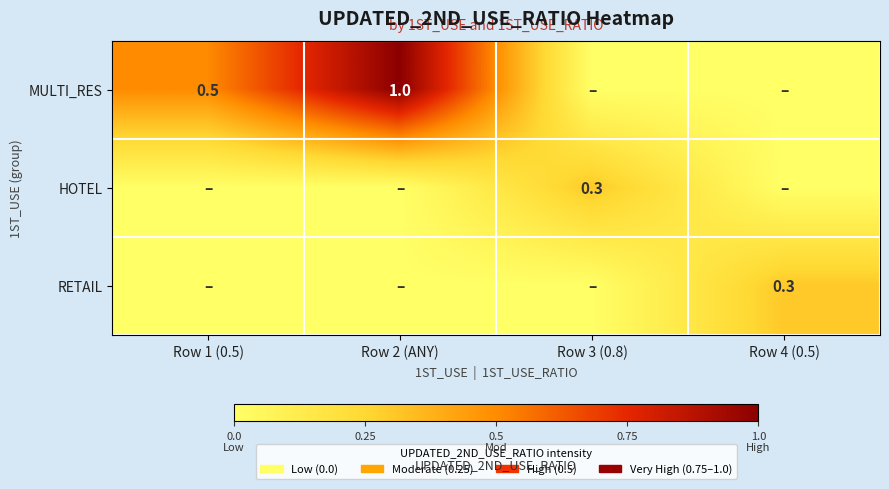

Is it true that RETAIL equals 0.3 at Row 4 (0.5)?

True